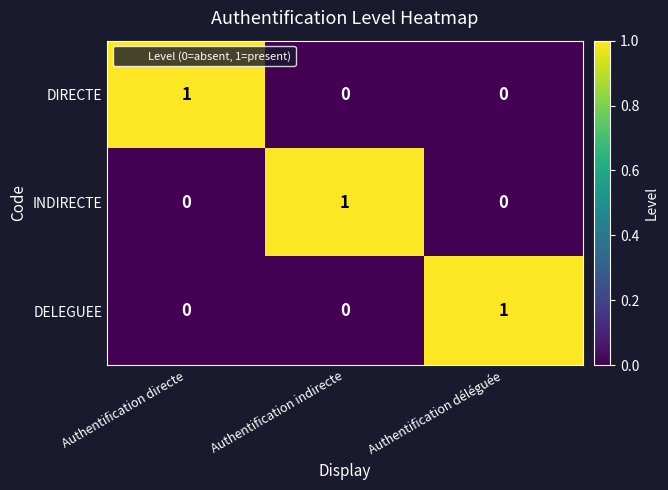

Is the value of INDIRECTE at Authentification indirecte greater than the value of DIRECTE at Authentification déléguée?

Yes